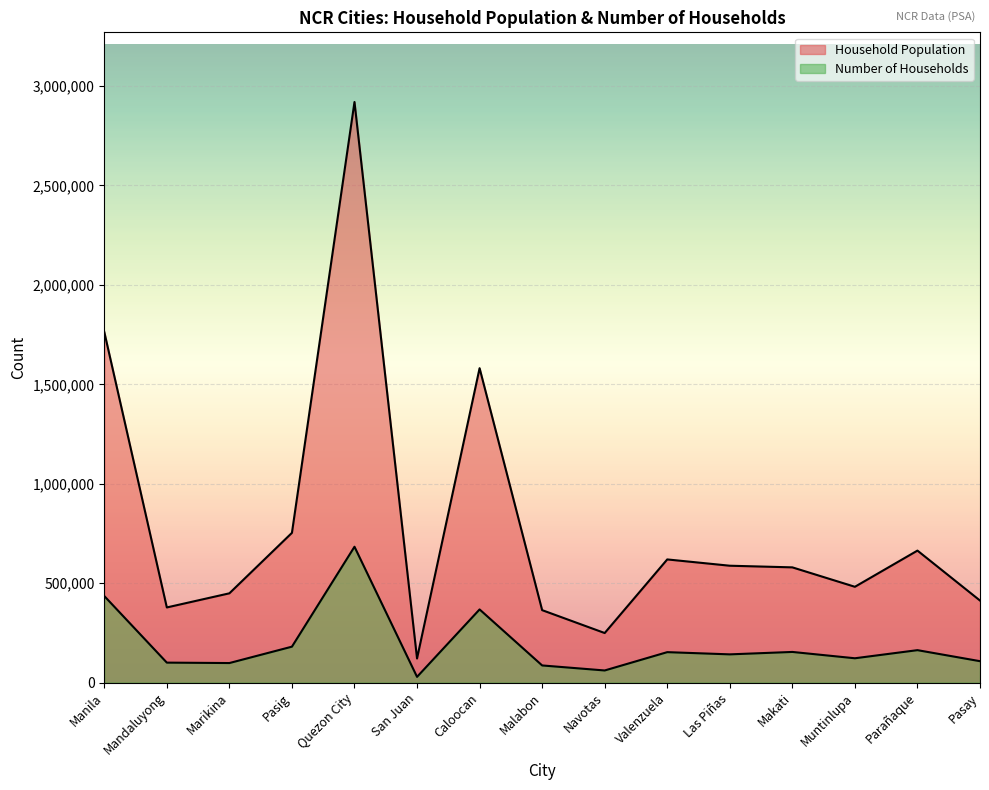

Which series has the largest range (max minus min)?

Household Population